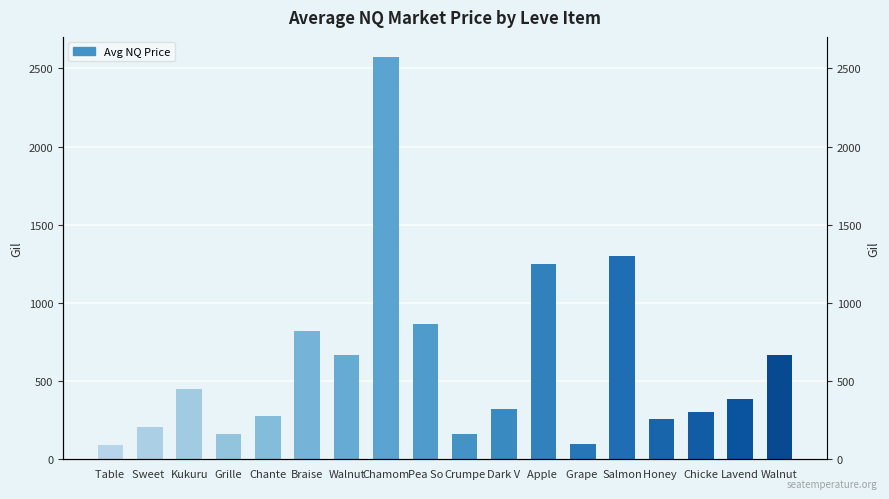

How many distinct data groups are displayed?

1